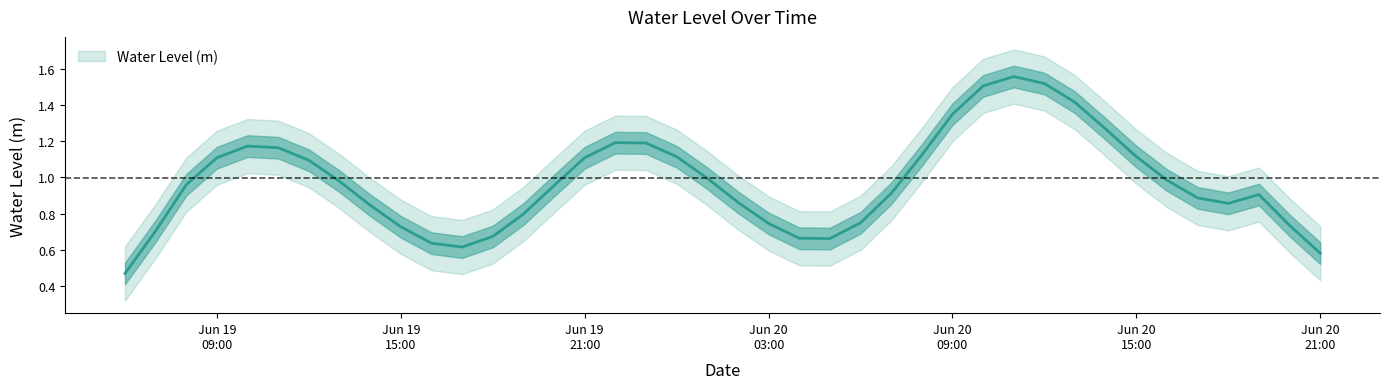

The value at 2024-06-19 13:00:00 is 0.7. True or false?

False